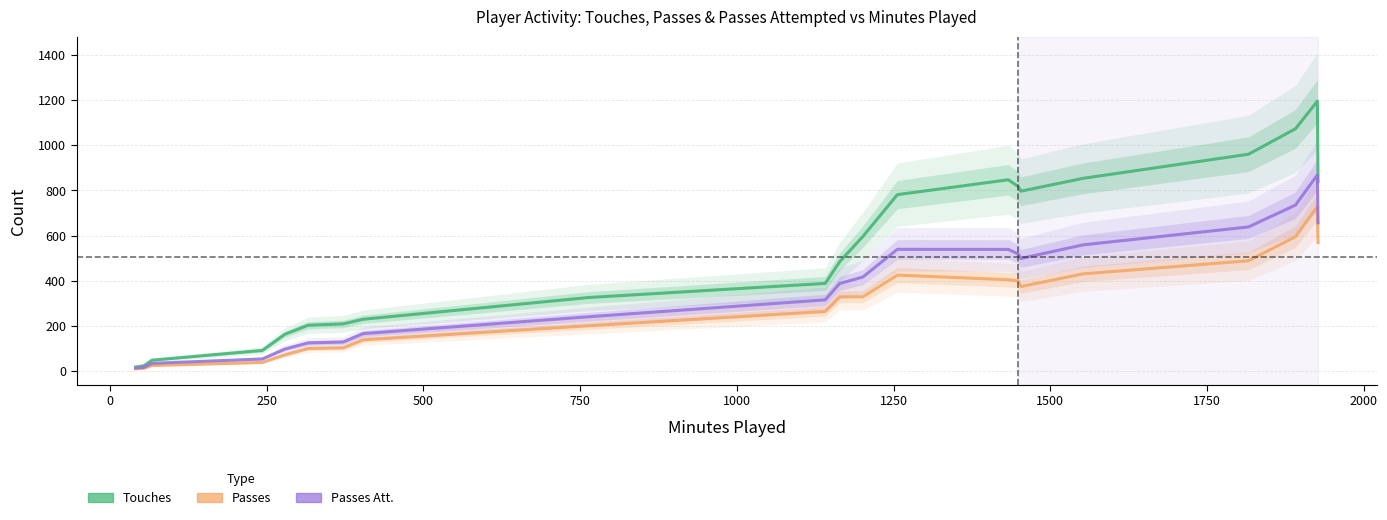

True or false: Passes Att. has a value of 1444.5 at 19.

False